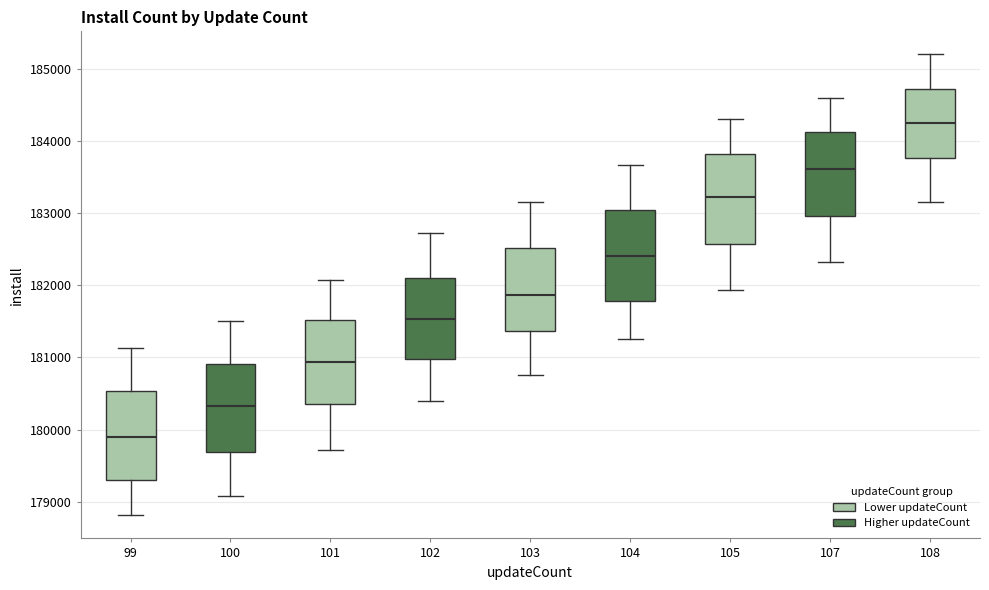

Which box's median line is the highest?

108